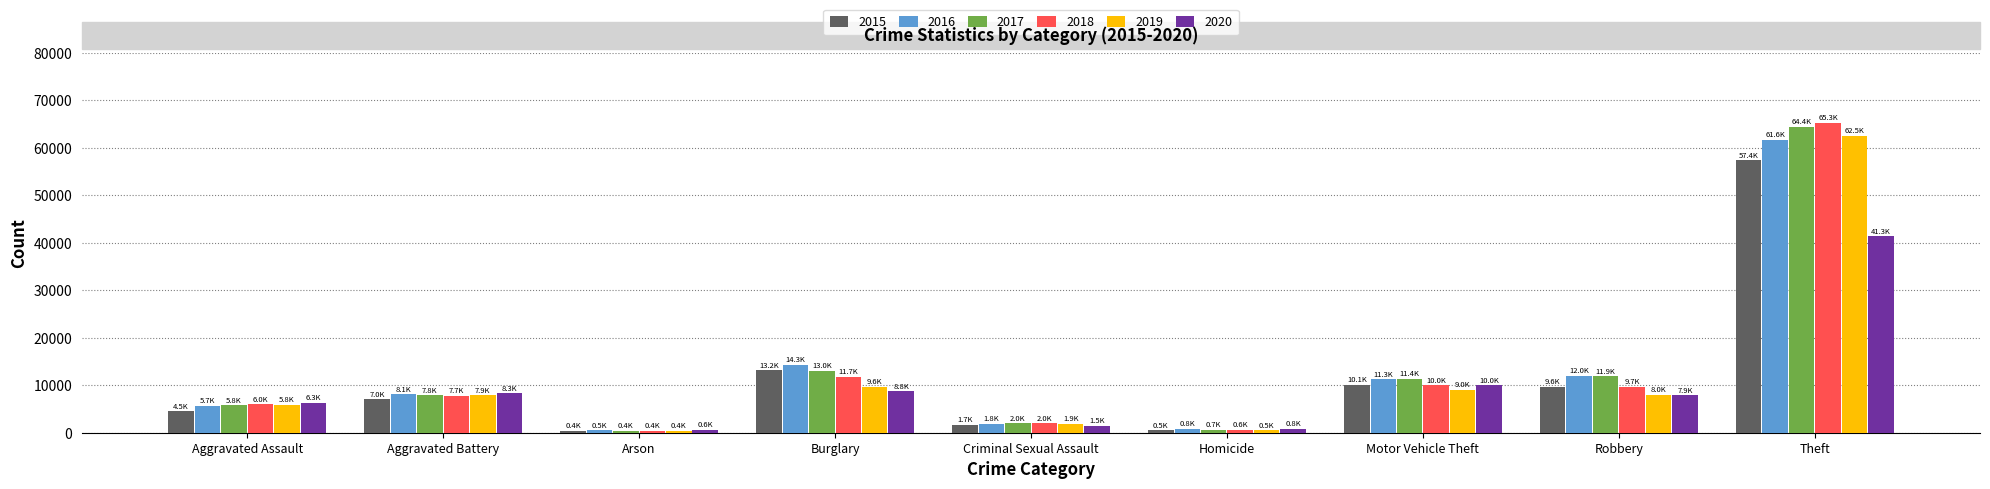

The 2018 series shows 9681 at Robbery. True or false?

True